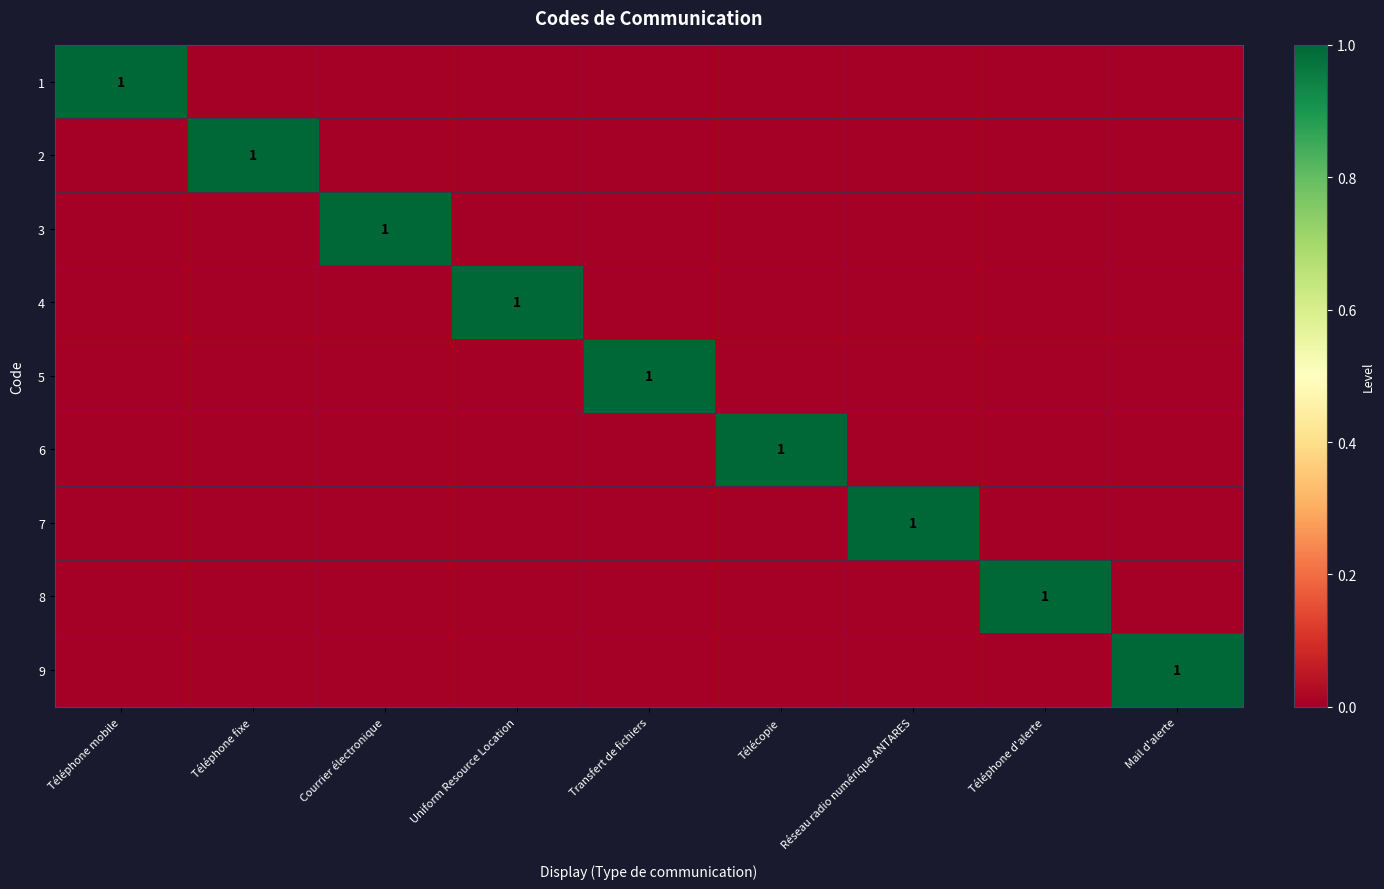

True or false: 8 has a value of 2 at Téléphone d'alerte.

False